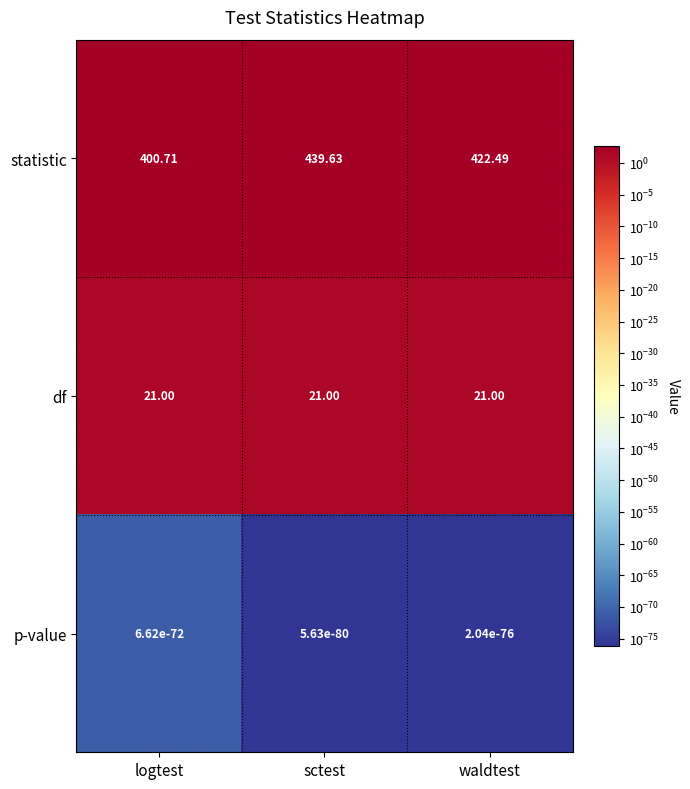

Rank the series by their maximum value, from lowest to highest.

p-value, df, statistic